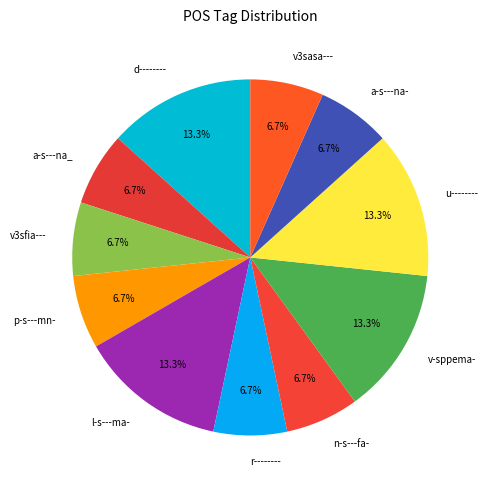

Is there any slice that represents more than half of the pie?

No